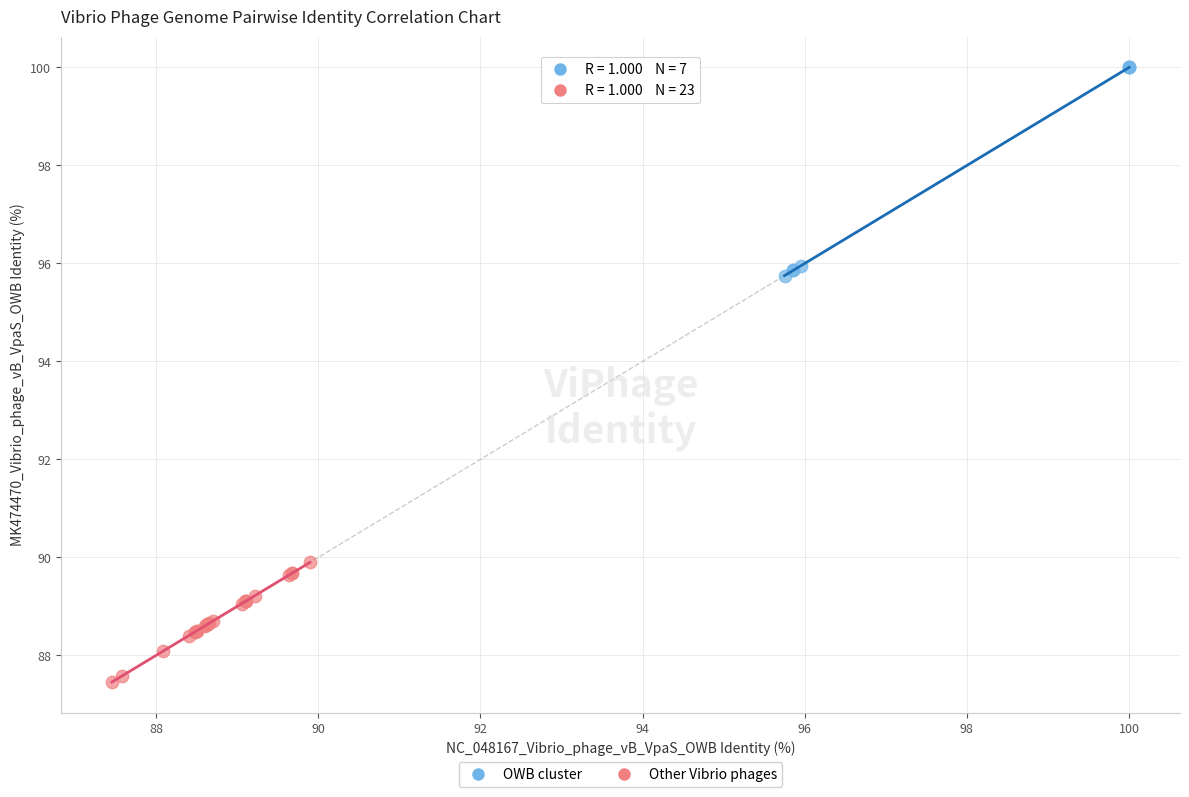

Which series reaches the minimum Y coordinate?

Other Vibrio phages